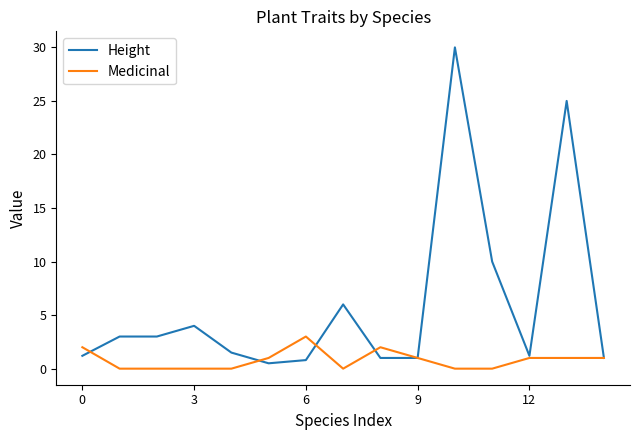

How many lines are shown in the chart?

2